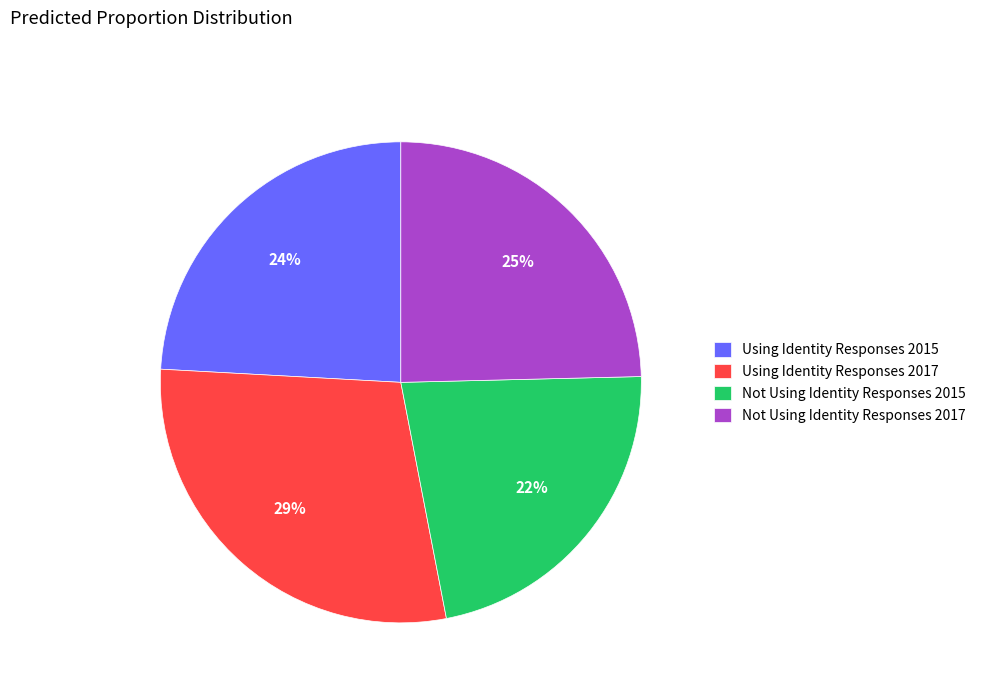

Is there any slice that represents more than half of the pie?

No